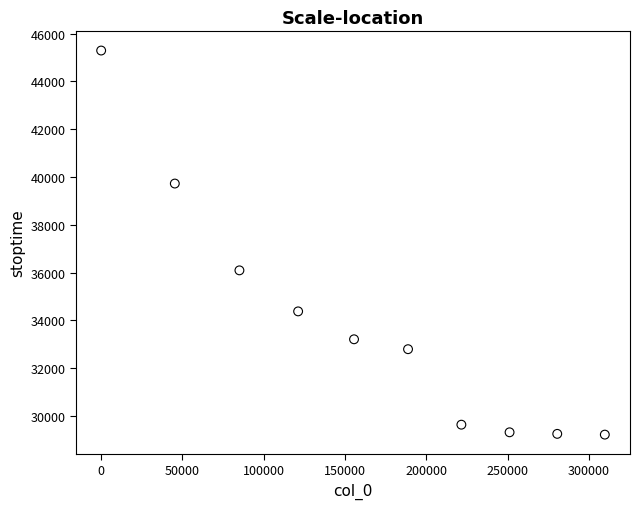

What is the range of X values (max minus min)?

309707